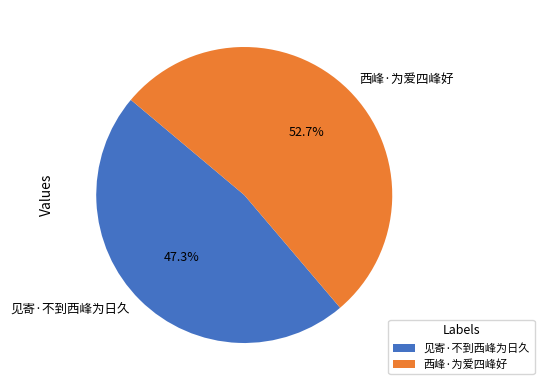

Which slice is the smallest?

见寄·不到西峰为日久